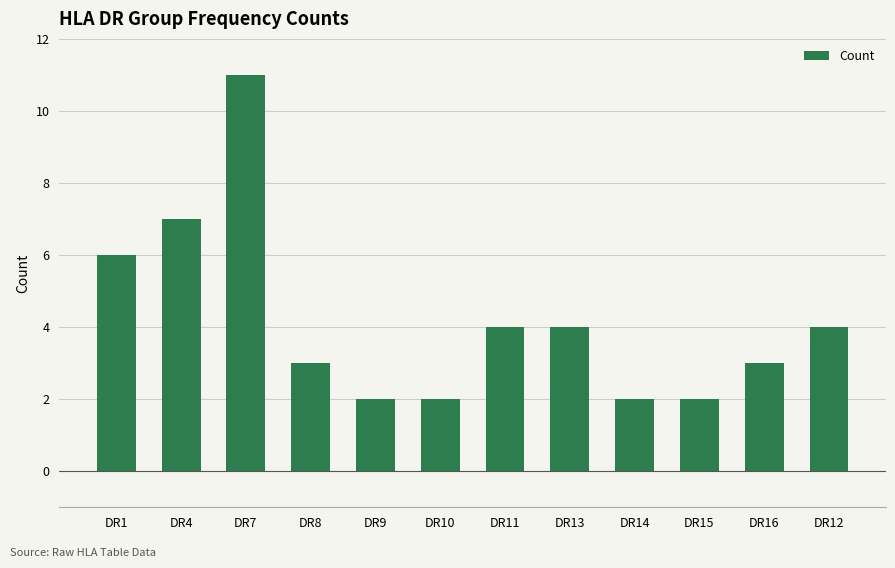

What is the minimum value shown in the chart?

2